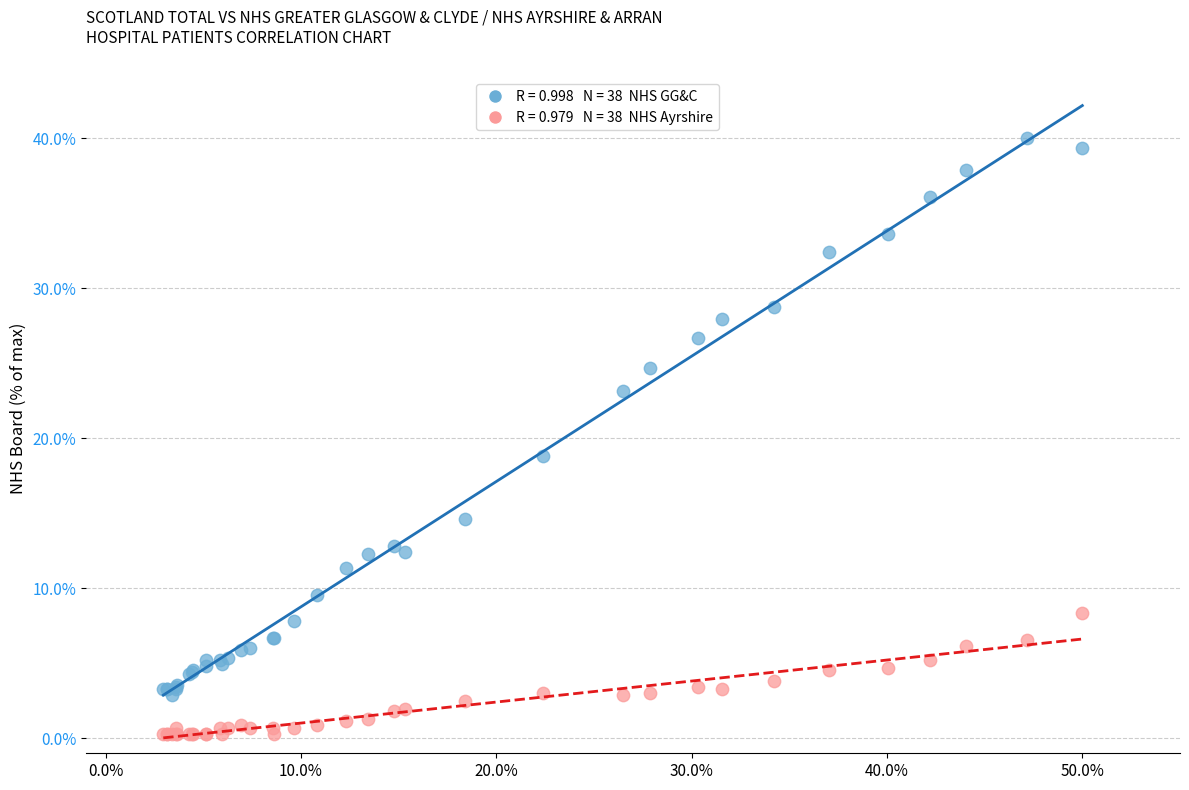

Across all series, what Y value is closest to 20?

18.8